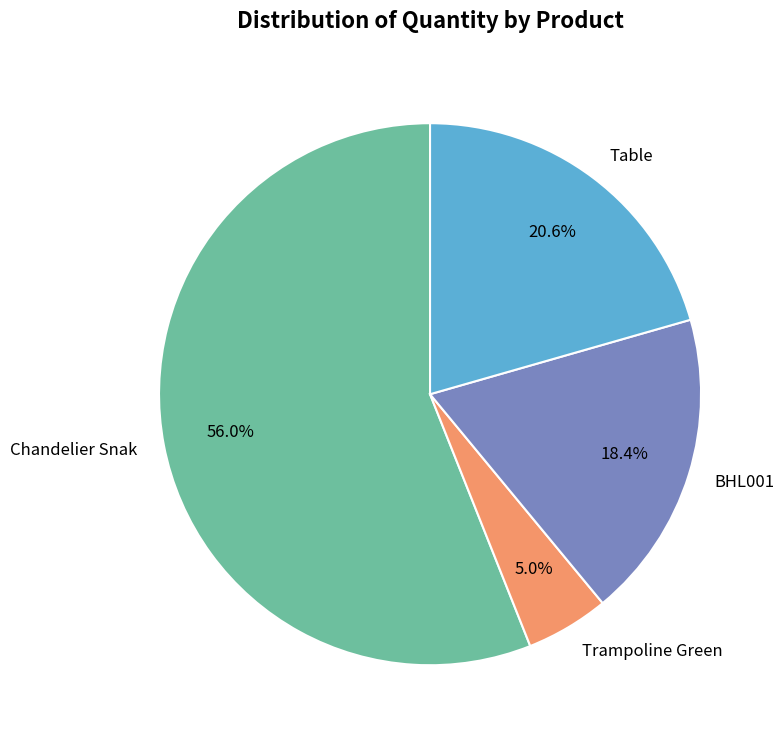

Approximately how many times larger is the value at BHL001 compared to Trampoline Green?

3.7